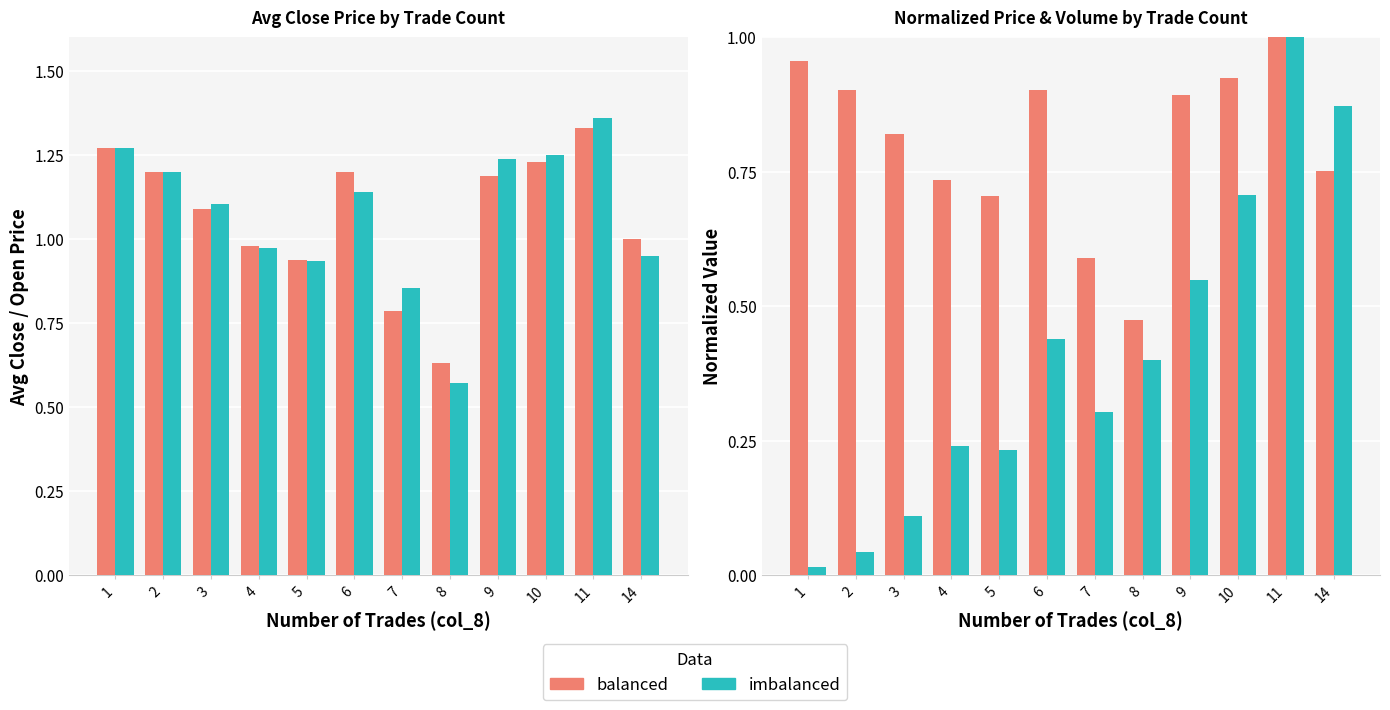

What is the value of the imbalanced bar at the 5th from the left?

0.2